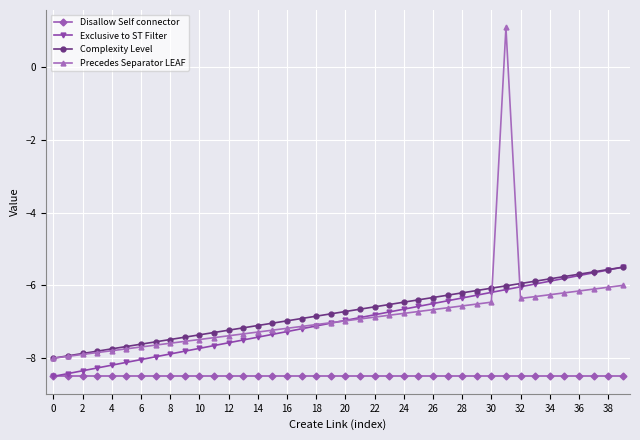

How many values in Precedes Separator LEAF are above zero?

1